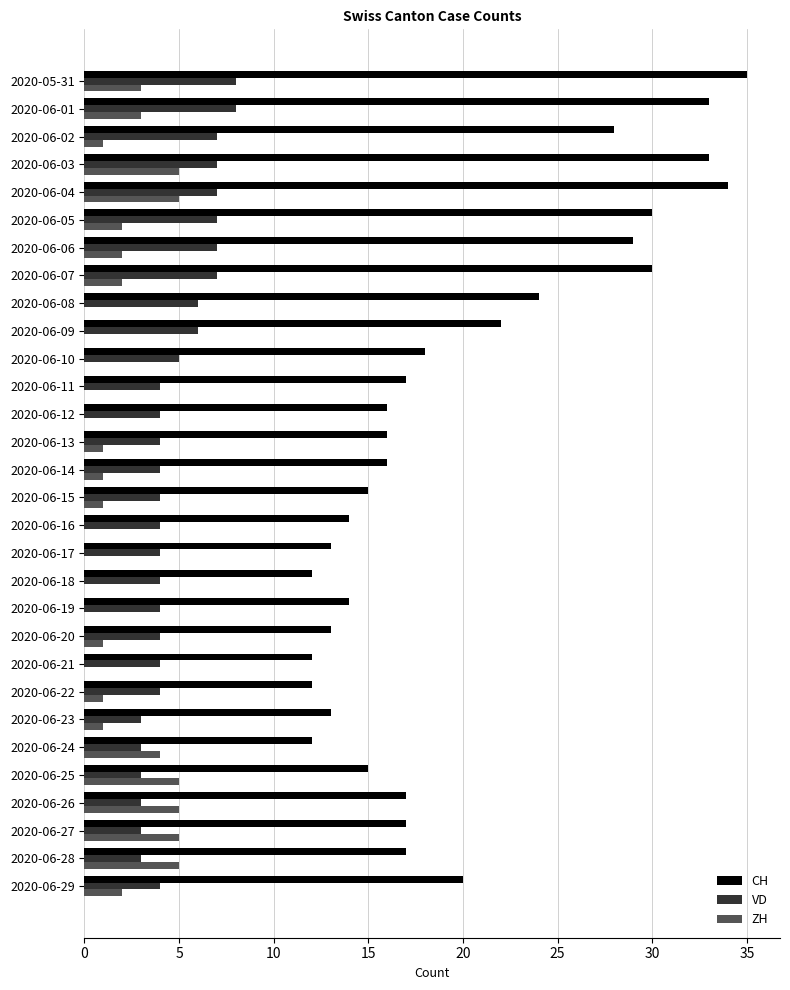

What is the total value across all series at 2020-06-12?

20